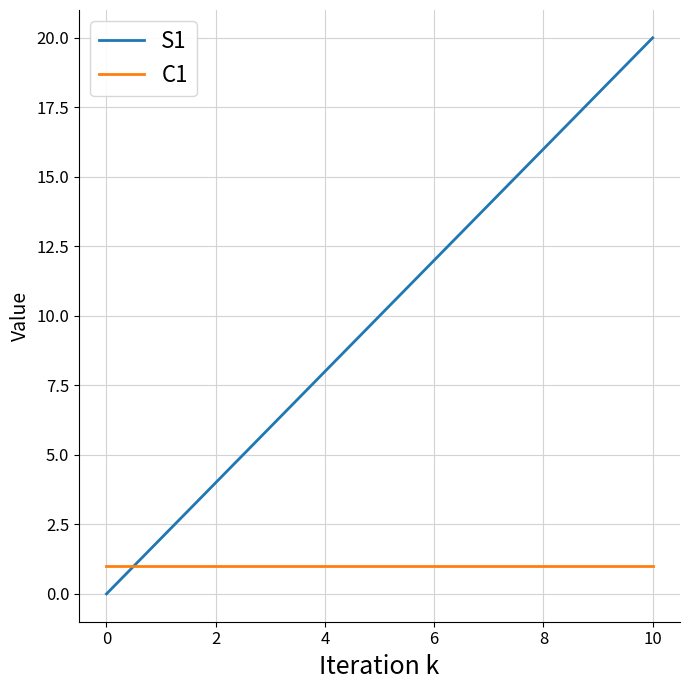

What are all the series names shown in the legend?

S1, C1